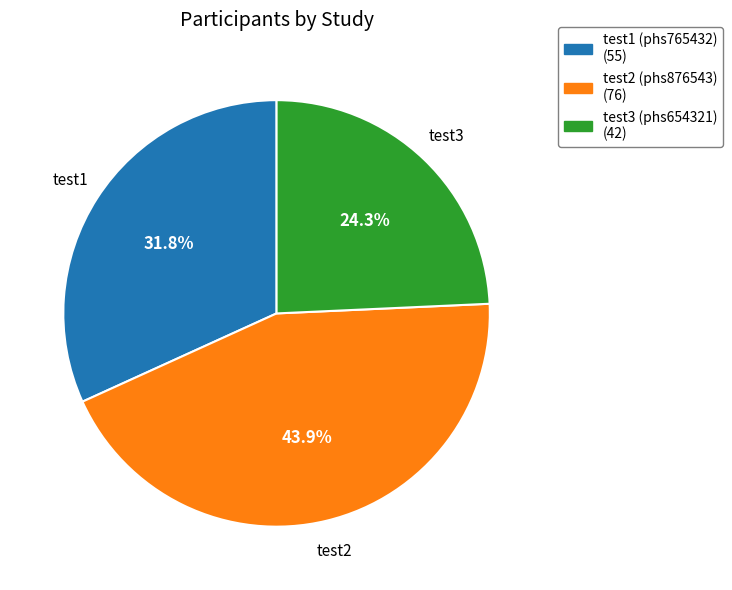

What is the total percentage of test3 (phs654321) and test2 (phs876543)?

68.2%